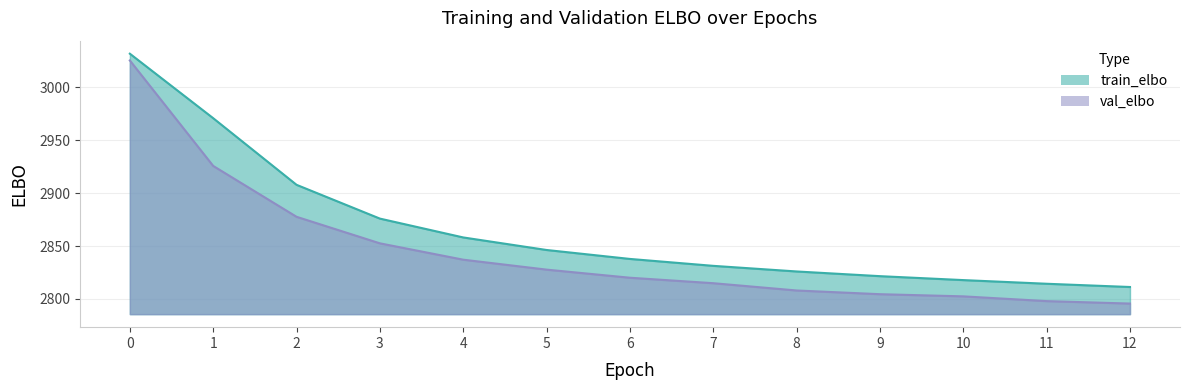

Rank the series at 7 from highest to lowest value.

train_elbo, val_elbo